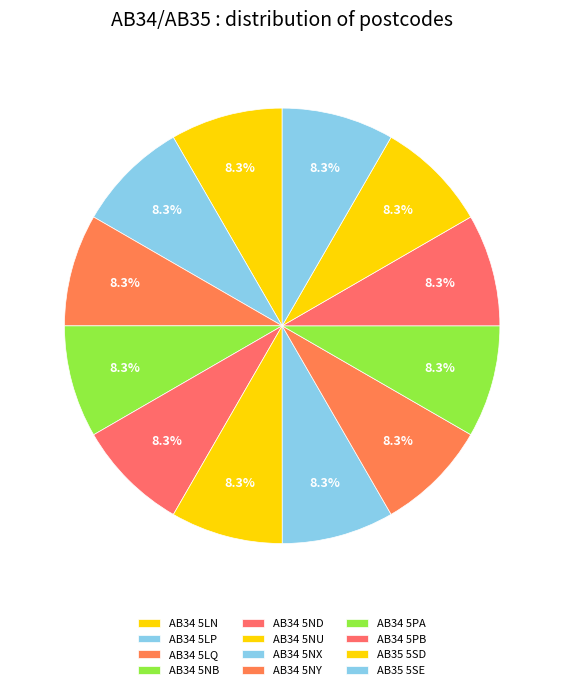

How many slices are in this pie chart?

12